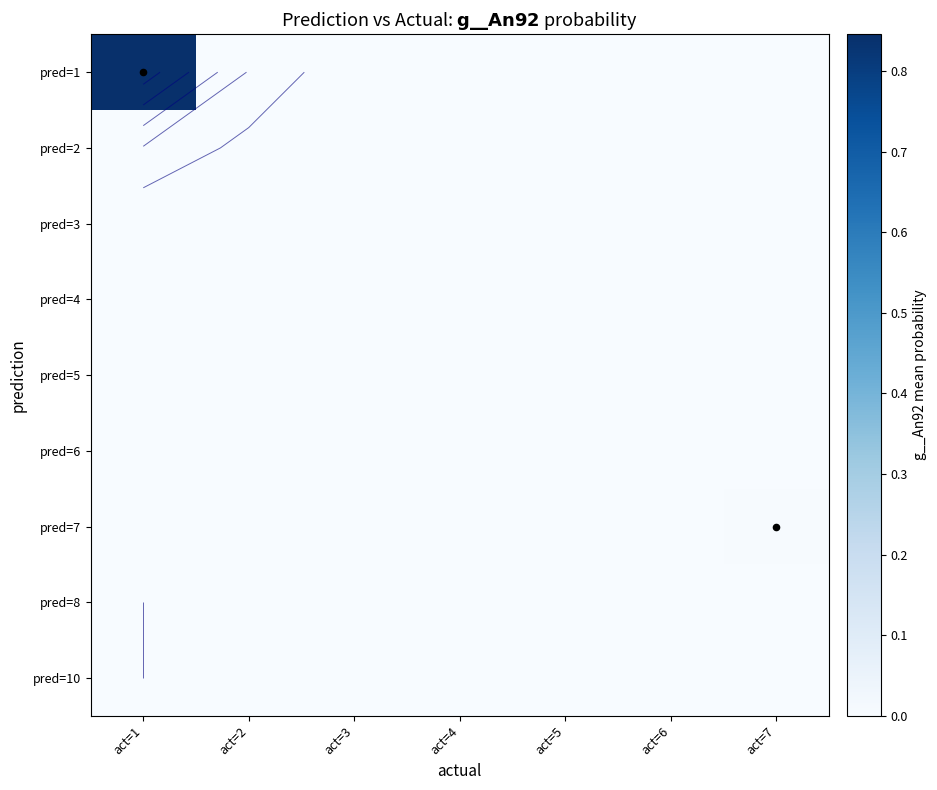

At act=5, list the series in order from largest to smallest.

pred=8, pred=5, pred=1, pred=2, pred=3, pred=4, pred=6, pred=7, pred=10